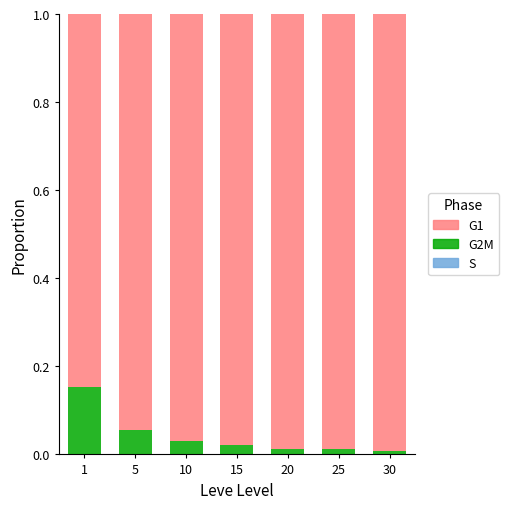

The S series shows 0.0 at 30. True or false?

True